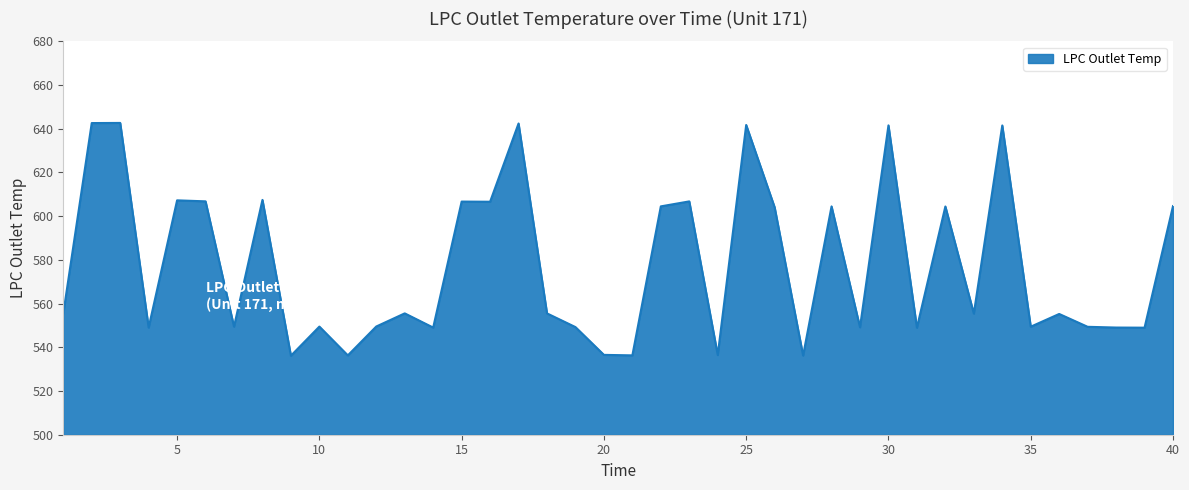

What is the greatest value displayed?

642.7